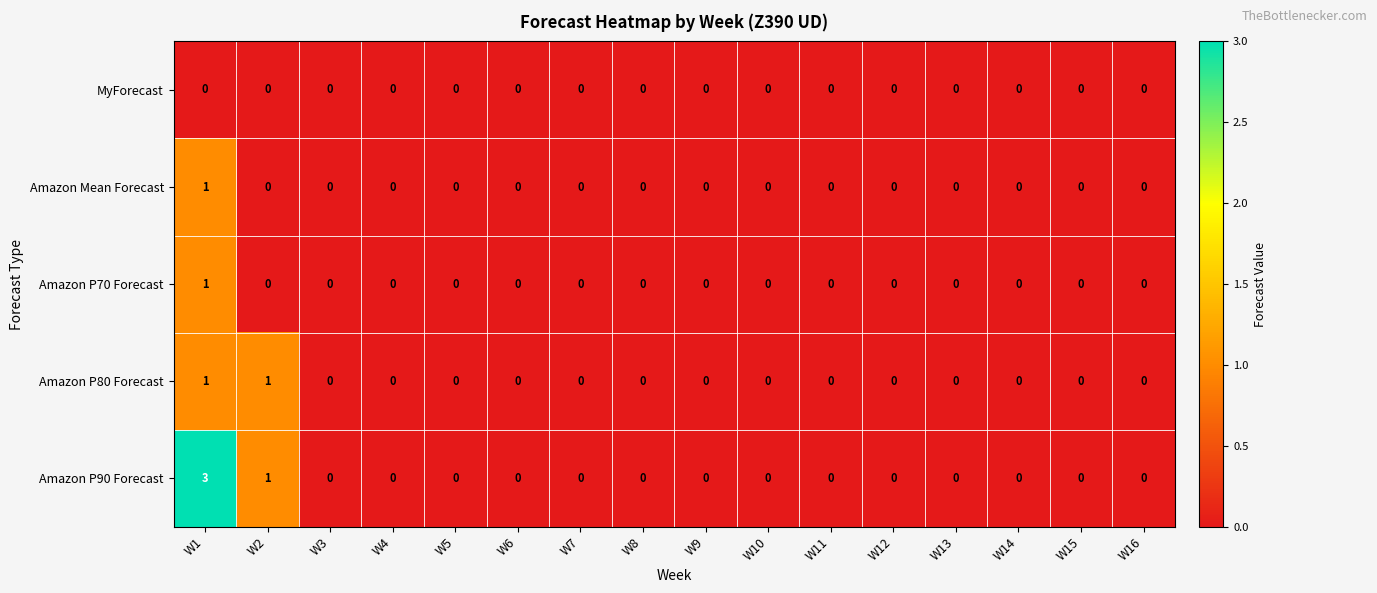

Which series changed the most between W1 and W10?

Amazon P90 Forecast